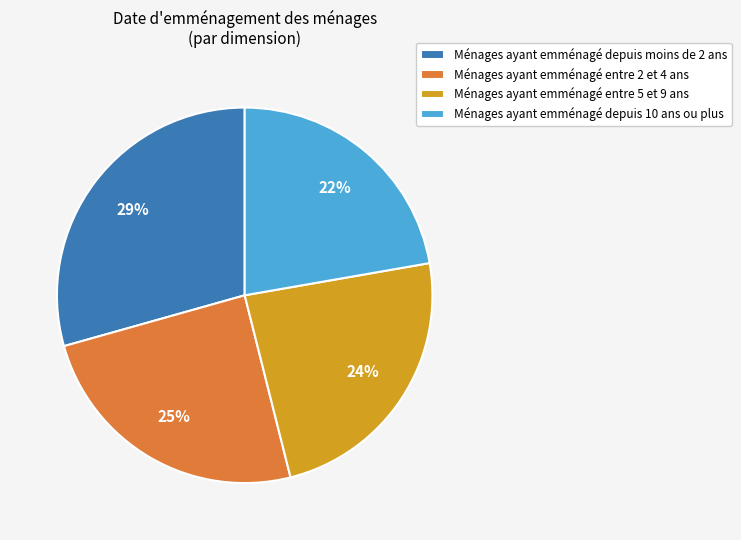

True or false: Ménages ayant emménagé depuis moins de 2 ans accounts for 29% of the total.

True